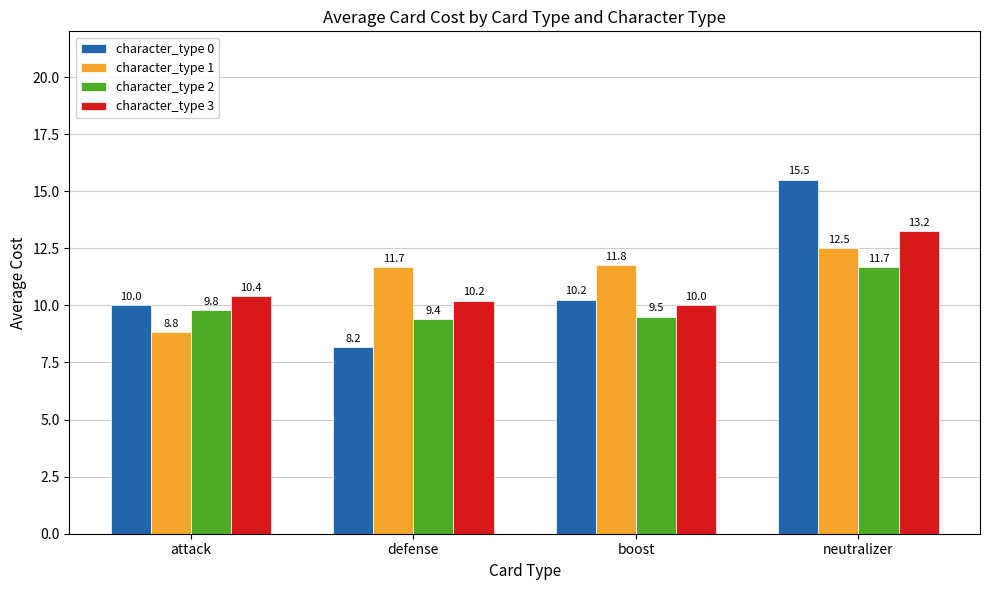

What is the minimum value for character_type 3?

10.0